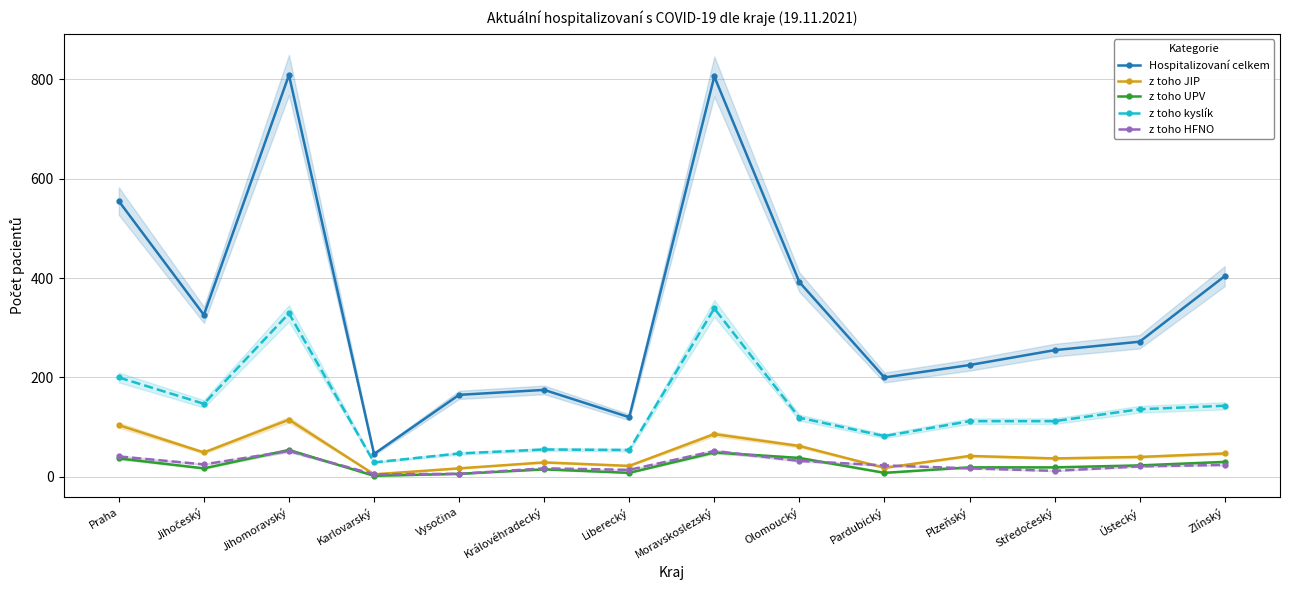

Does the chart have visible grid lines?

Yes